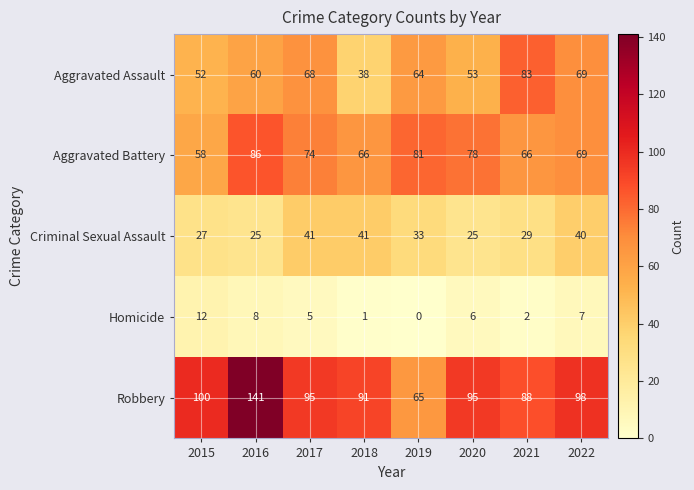

What is the average value of the Aggravated Battery series?

72